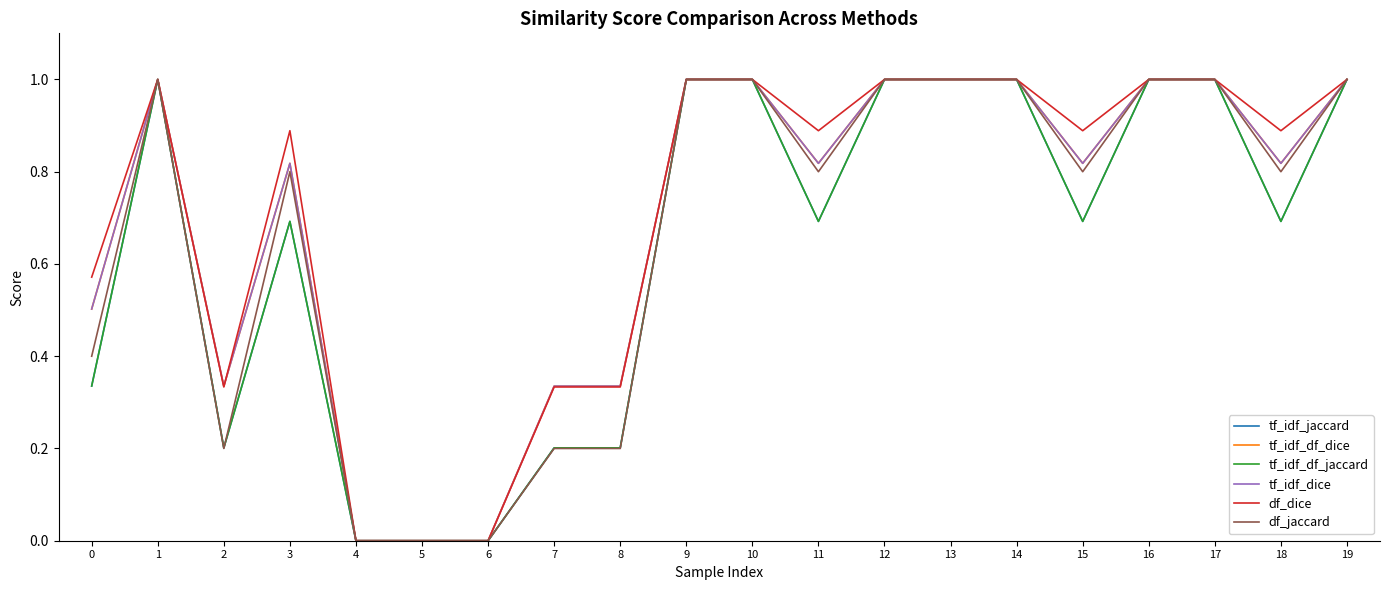

In df_jaccard, how many points are lower than both neighbors (excluding endpoints)?

4